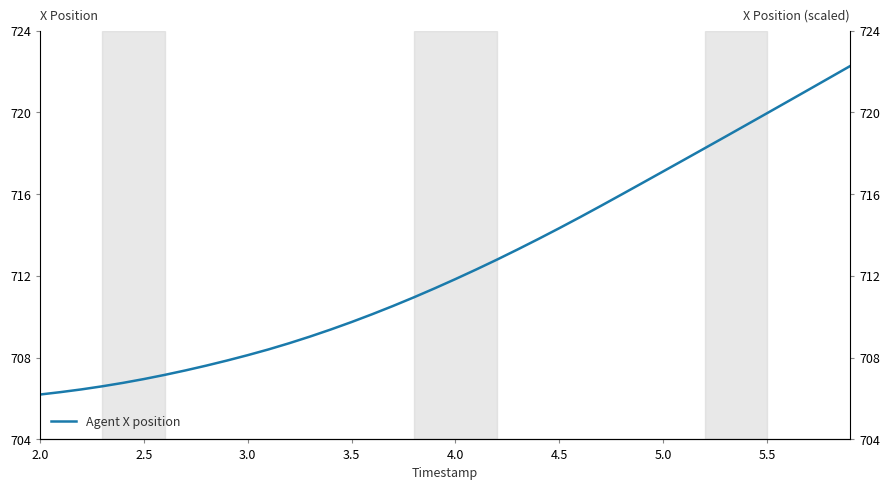

True or false: the data shows 449.7 at 3.0.

False